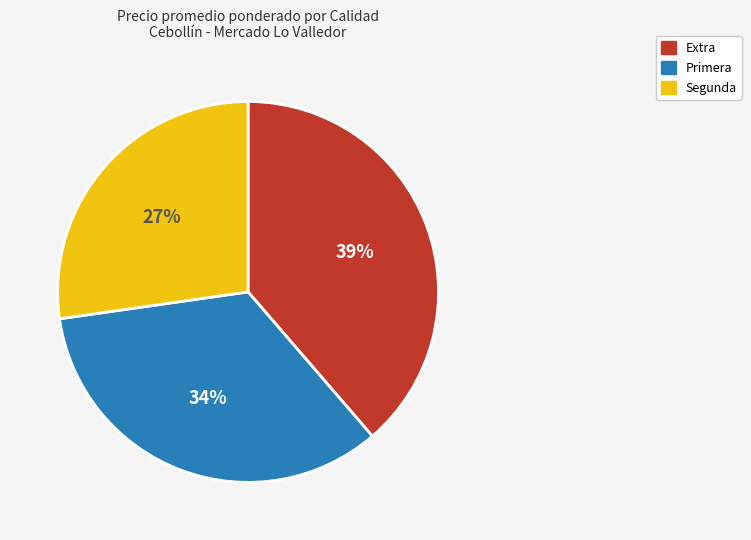

To the nearest percent, what percentage of the pie is Extra?

39%